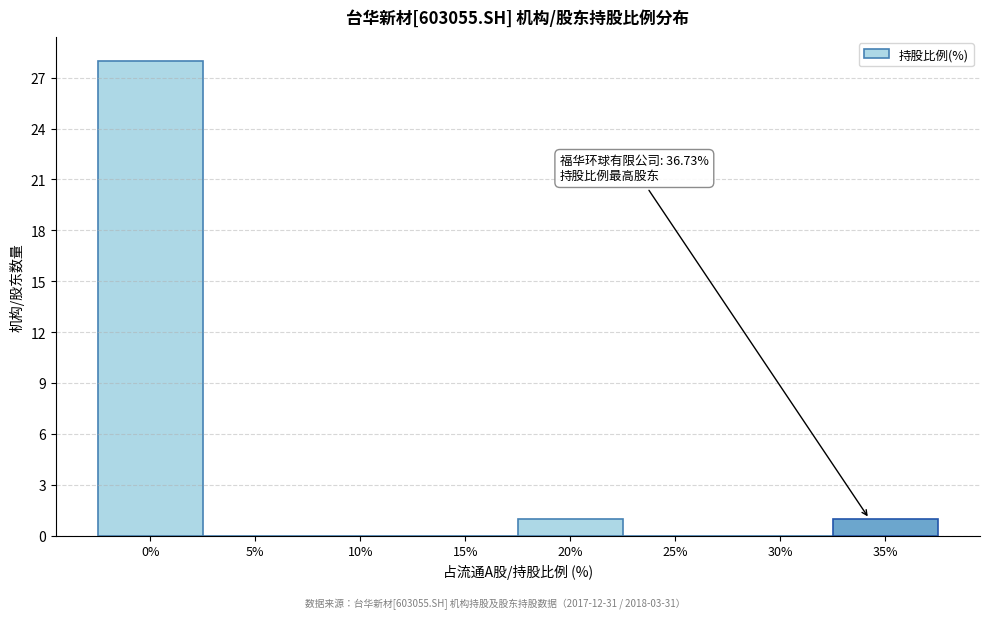

Reading left to right, extract all data points from this chart.

0%=28	5%=0	10%=0	15%=0	20%=1	25%=0	30%=0	35%=1